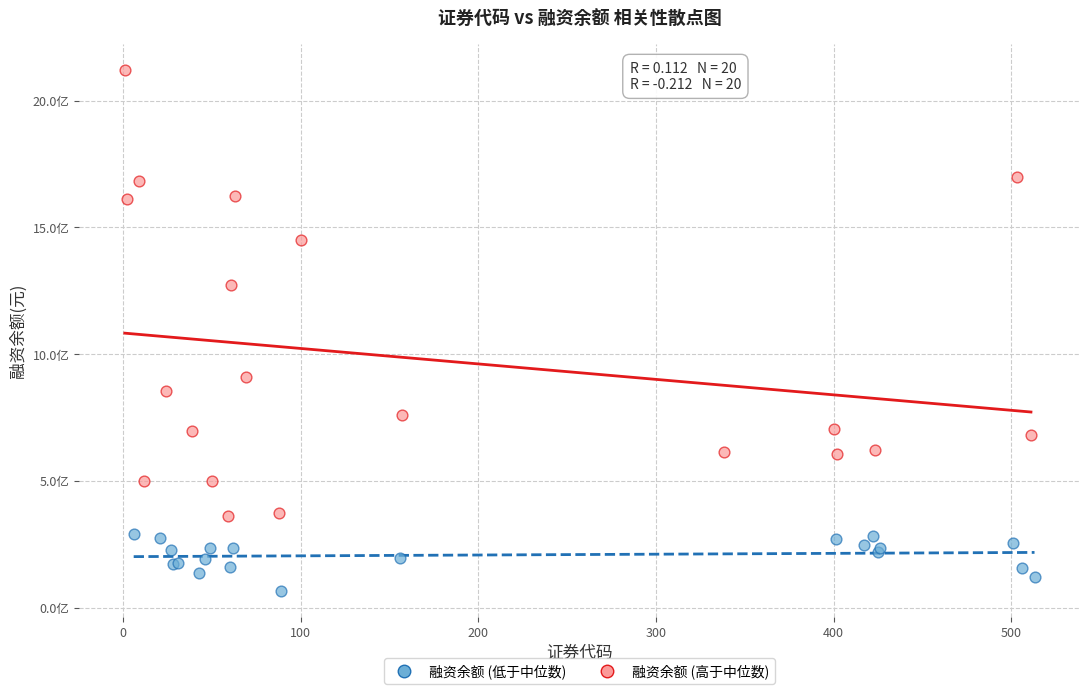

What are all the series names shown in the legend?

融资余额 (低于中位数), 融资余额 (高于中位数)